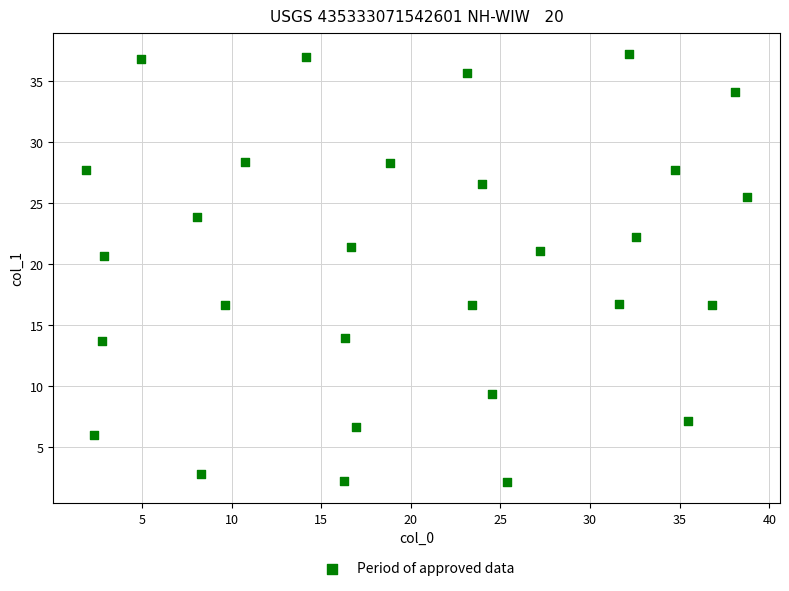

What is the range of Y values (max minus min)?

35.1